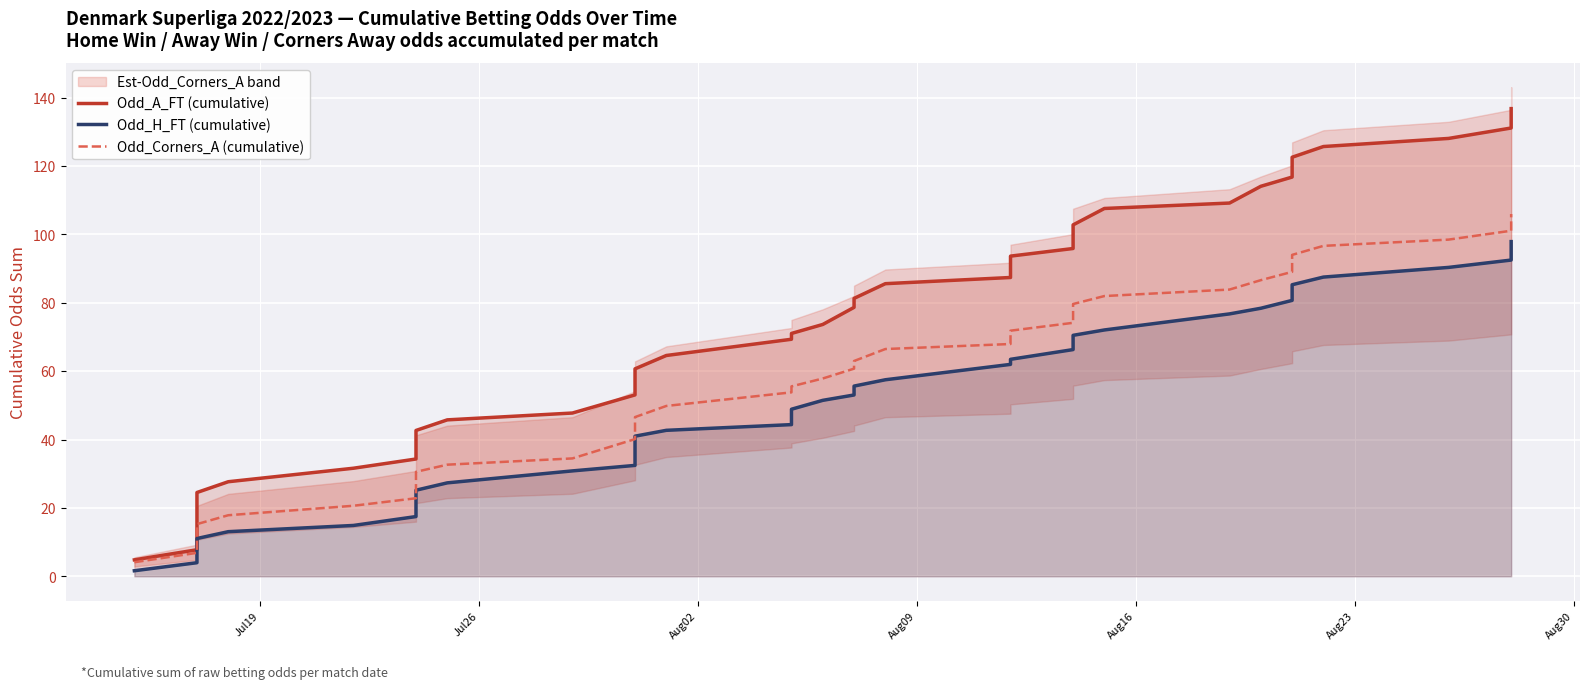

At which label does Odd_Corners_A (cumulative) reach its minimum?

Jul19